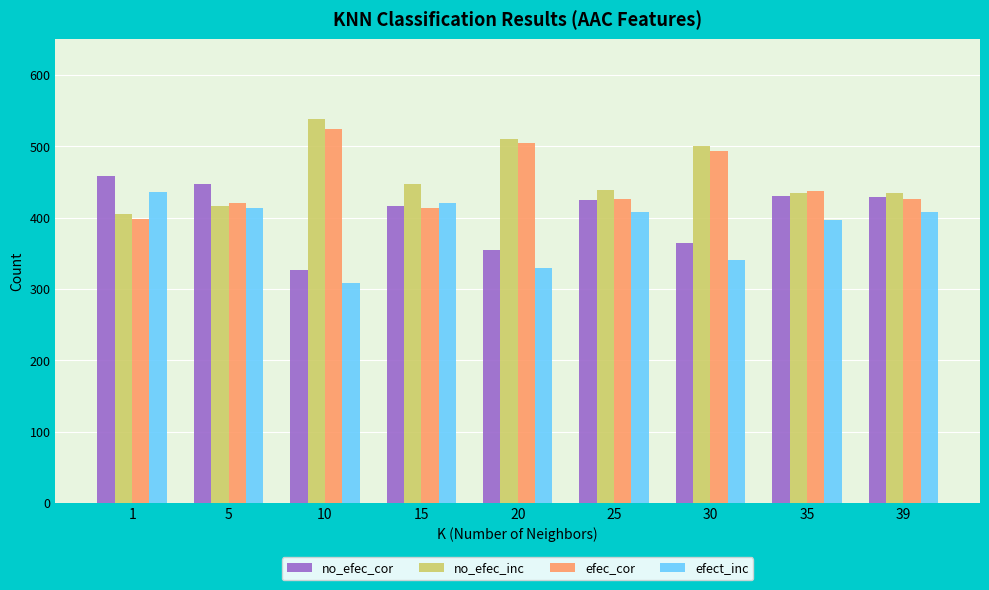

What is the difference between the highest and lowest values at 20?

181